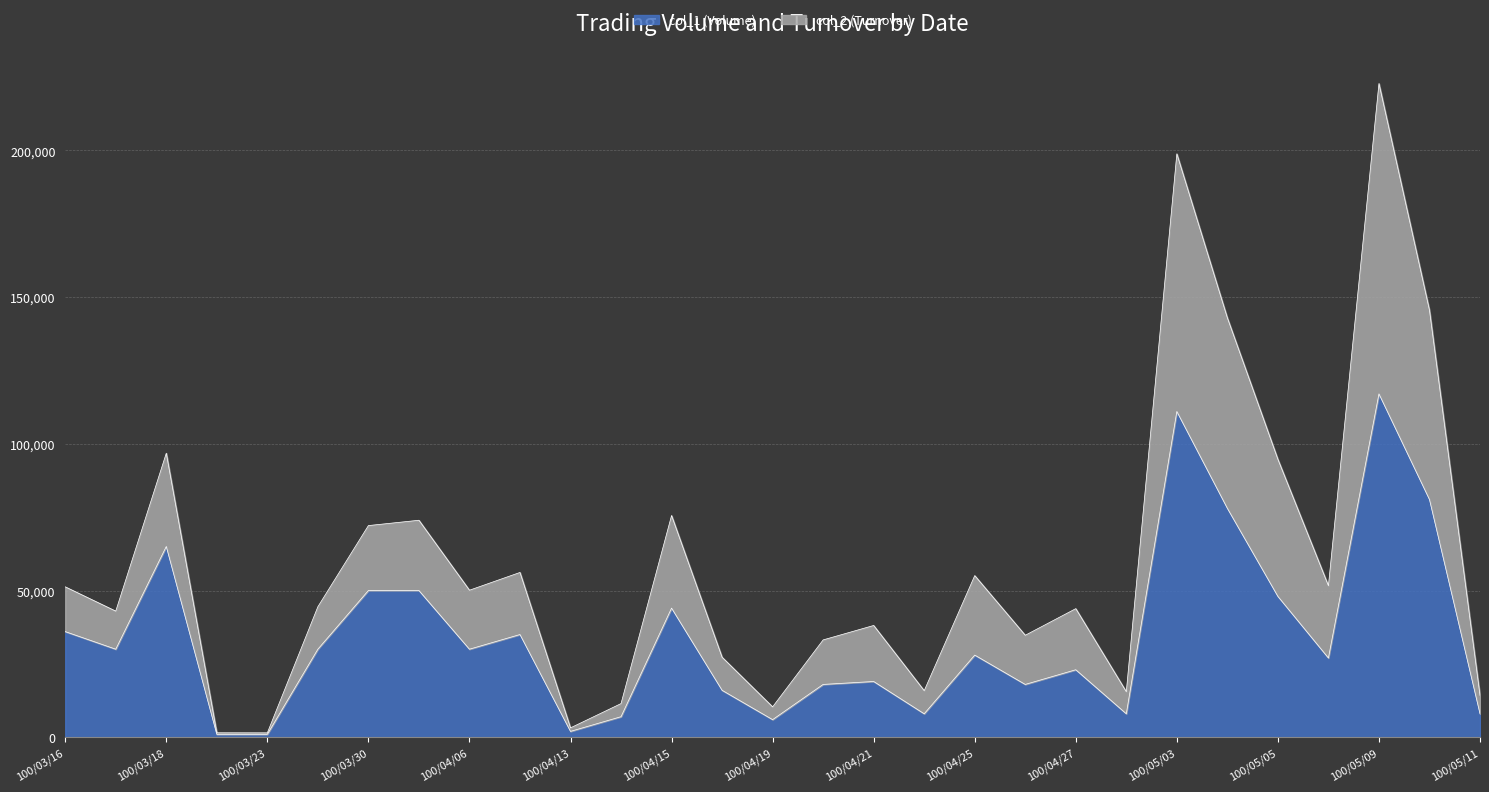

At which category does col_2 (Turnover) reach its first local peak?

100/03/18